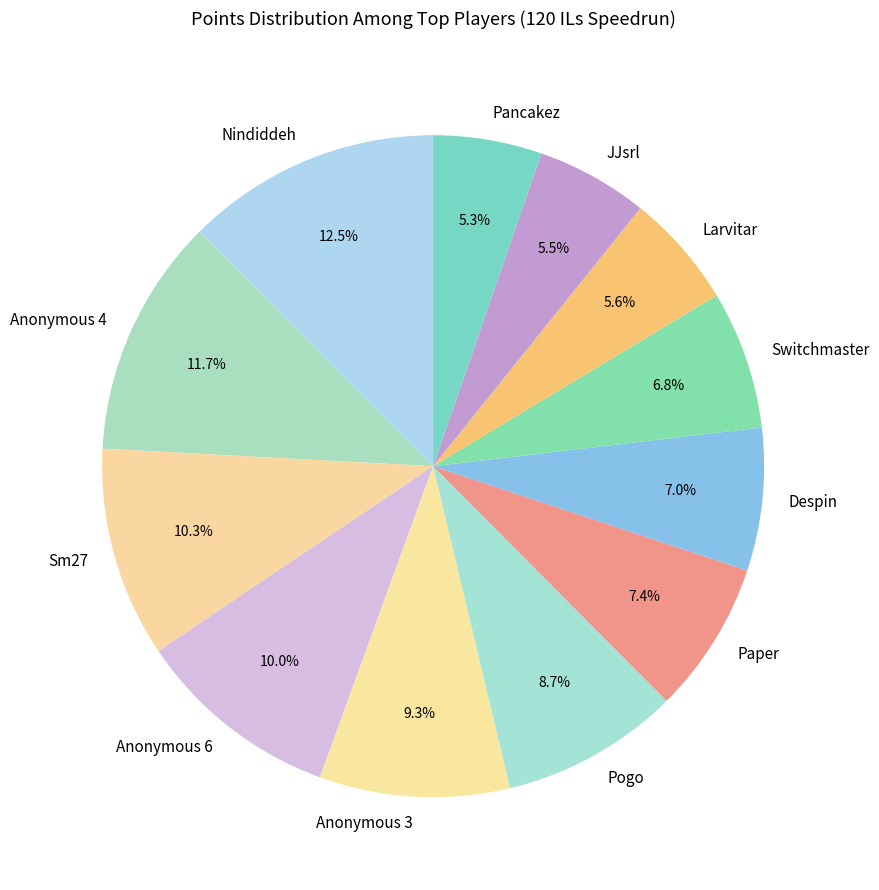

Is there a majority slice in this chart?

No